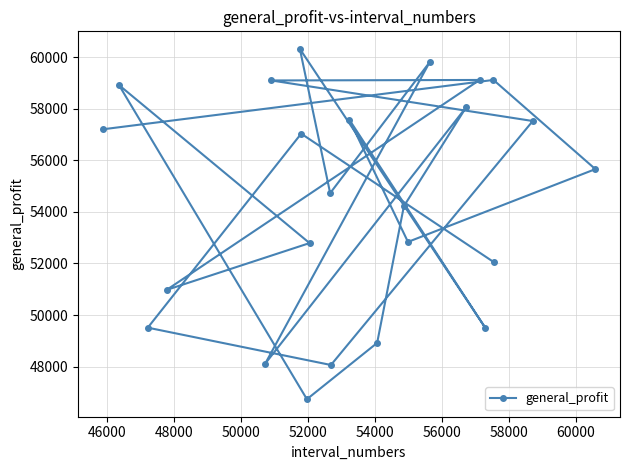

What is the greatest value displayed?

60318